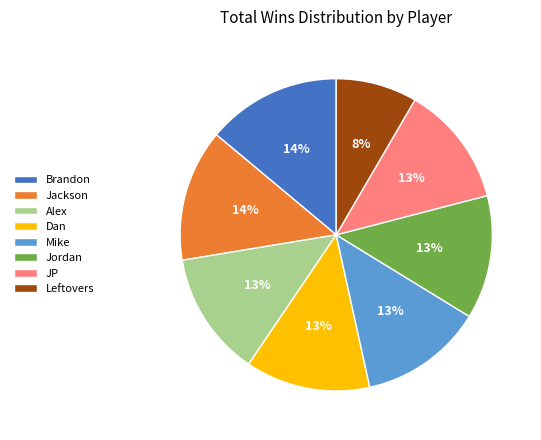

Does Brandon represent more than half of the total?

No